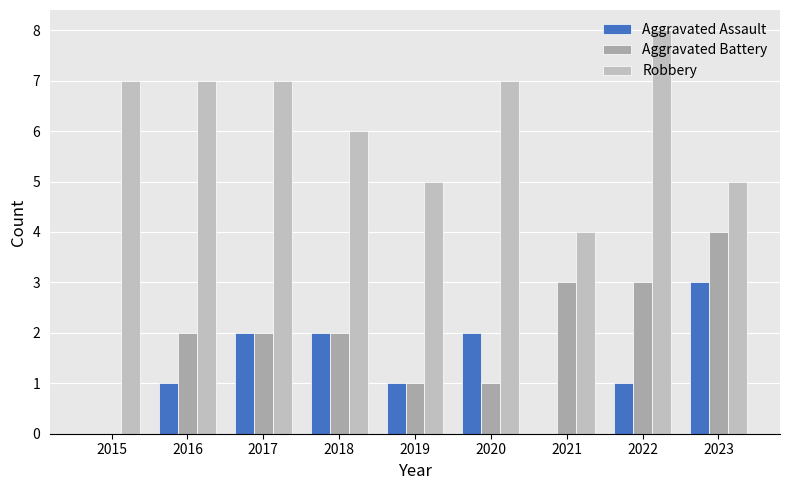

Reading left to right, extract all data points from this chart.

Aggravated Assault: 2015=0	2016=1	2017=2	2018=2	2019=1	2020=2	2021=0	2022=1	2023=3
Aggravated Battery: 2015=0	2016=2	2017=2	2018=2	2019=1	2020=1	2021=3	2022=3	2023=4
Robbery: 2015=7	2016=7	2017=7	2018=6	2019=5	2020=7	2021=4	2022=8	2023=5